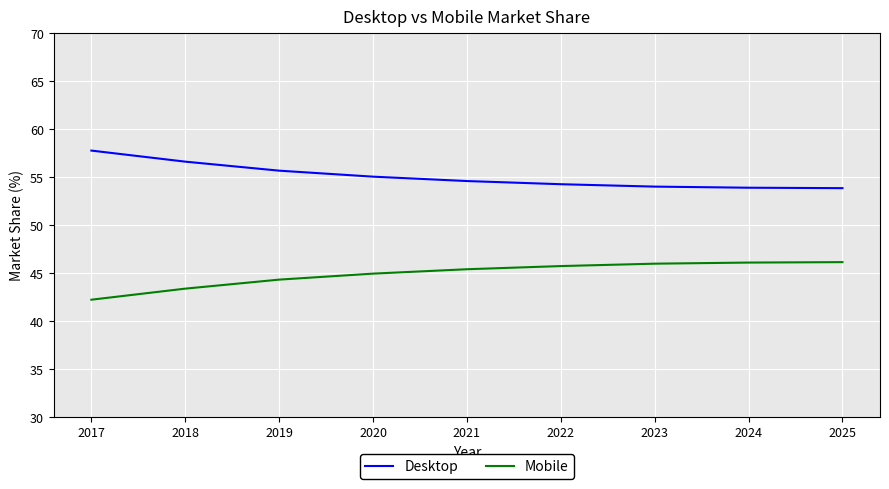

List the series in order of their overall mean, highest first.

Desktop, Mobile